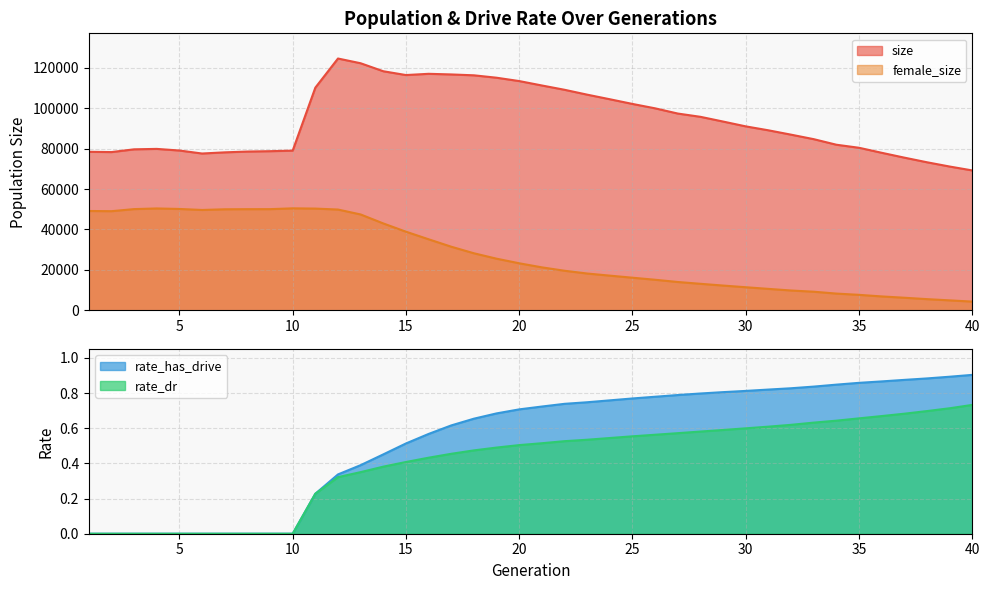

What is the difference between the female_size values at 12 and 4?

536.0